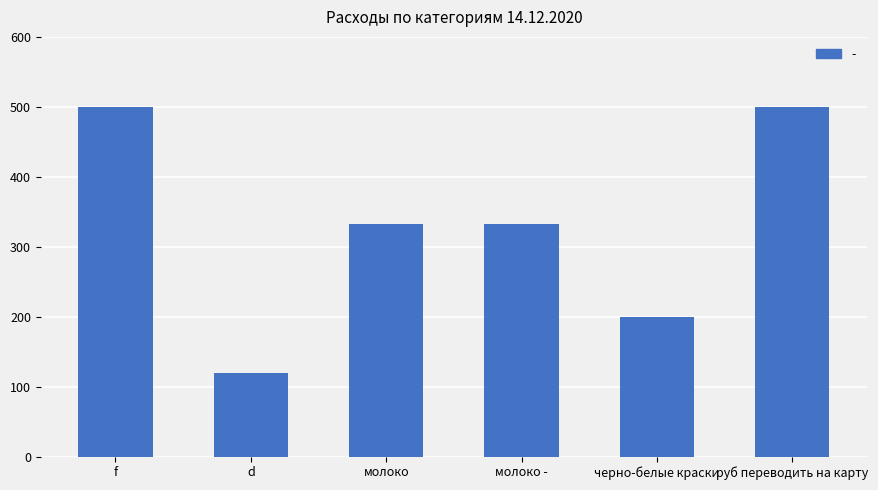

Which category has the lowest value across all series?

d